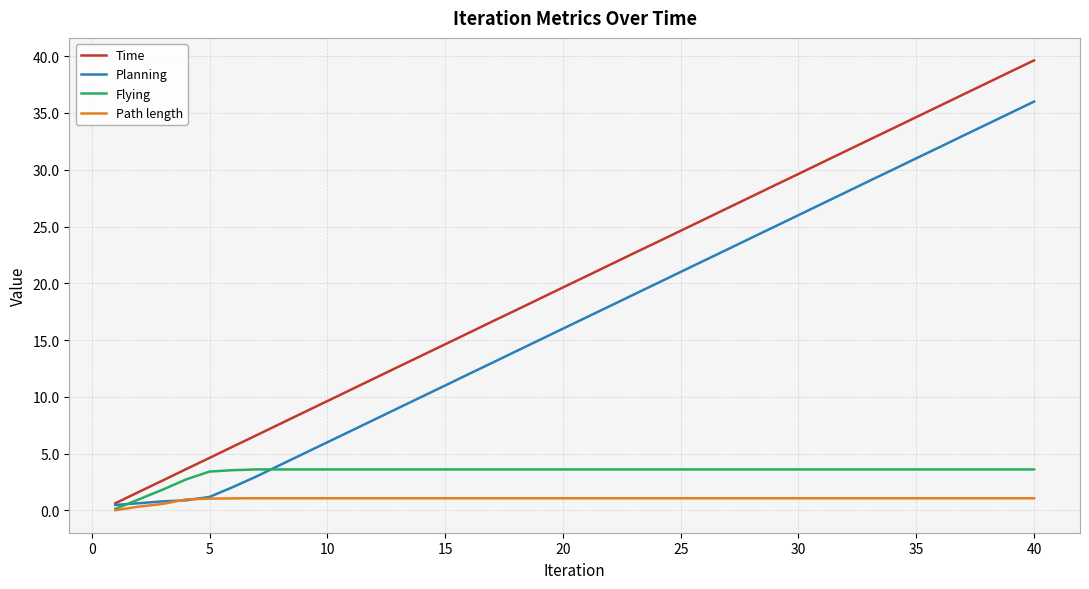

What is the average value of the Time series?

20.1